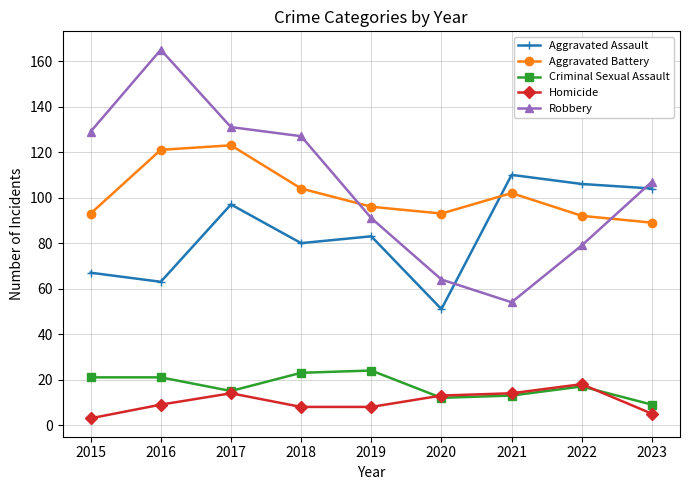

At how many categories does at least one series exceed 156?

1